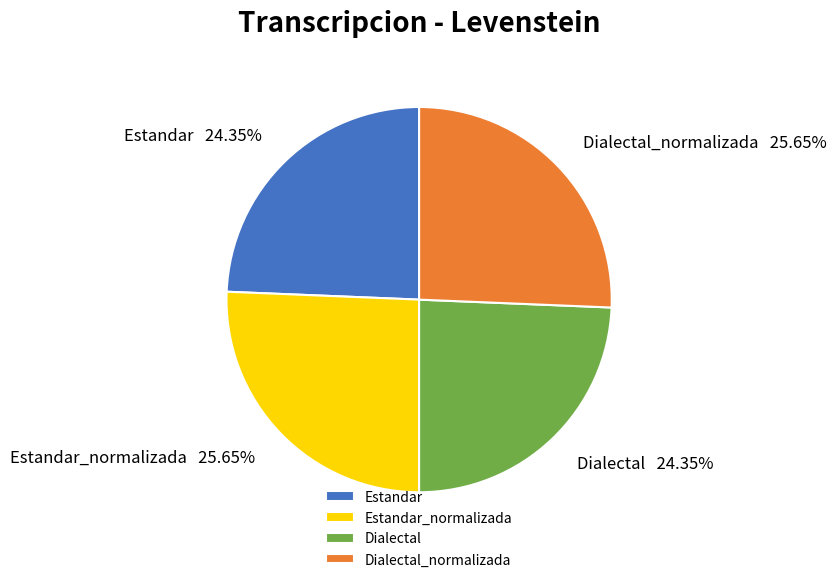

Between Estandar_normalizada and Estandar, which is larger?

Estandar_normalizada